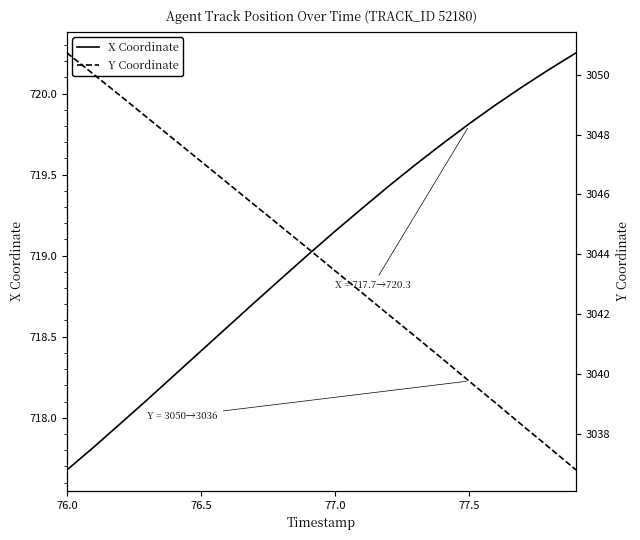

At which label does X Coordinate reach its minimum?

76.0